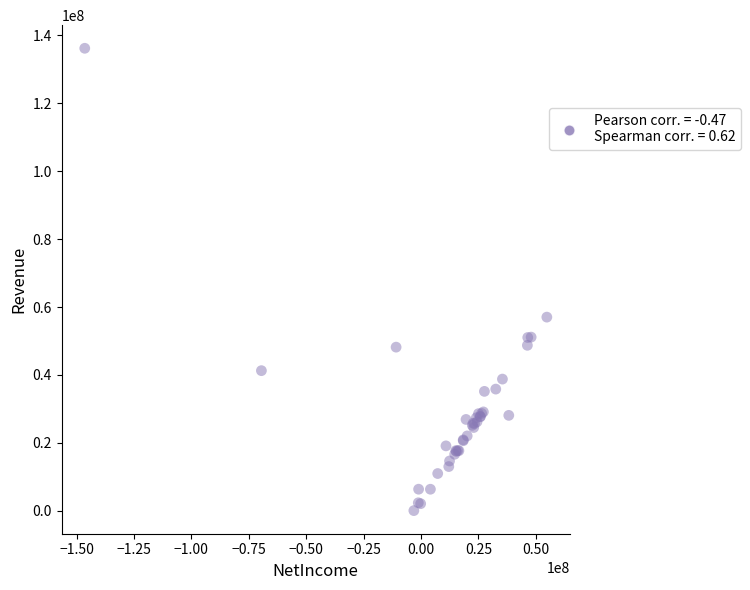

What Y value in the scatter plot is closest to 68117445?

57017675